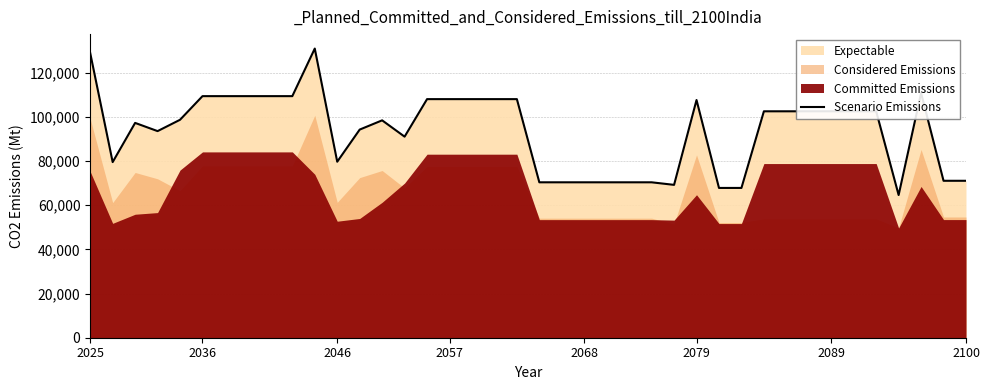

Reading left to right, transcribe all the data shown in this chart.

128882	79521	97266	93548	98683	109382	109382	109382	109382	109382	130923	79690	94237	98423	91039	108030	108030	108030	108030	108030	70369	70369	70369	70369	70369	70369	69212	107627	67821	67821	102518	102518	102518	102518	102518	102518	64610	110799	71058	71058